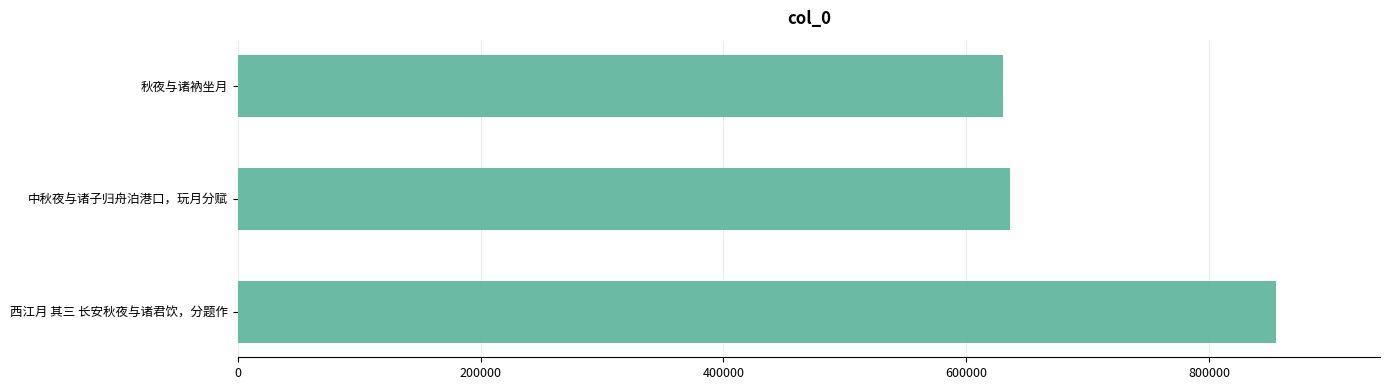

Which has a higher value, 秋夜与诸衲坐月 or 西江月 其三 长安秋夜与诸君饮，分题作?

西江月 其三 长安秋夜与诸君饮，分题作